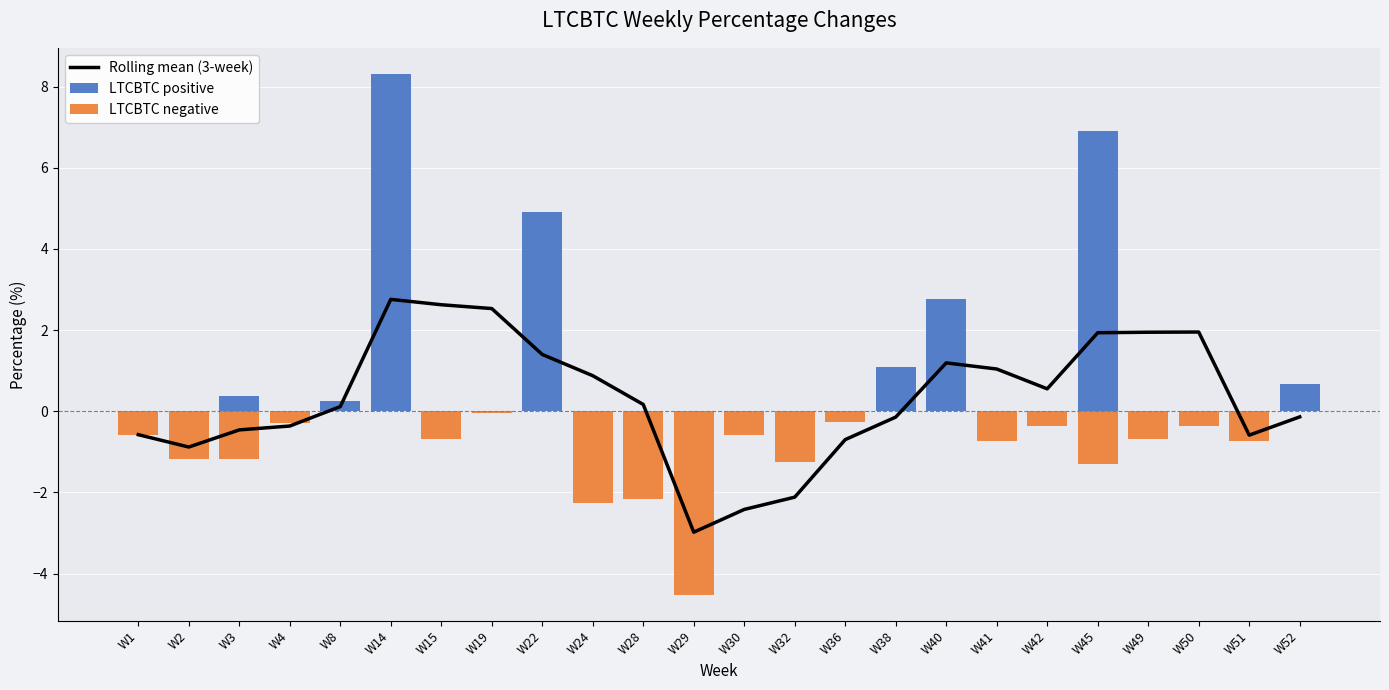

How many values in Rolling mean (3-week) are above zero?

13